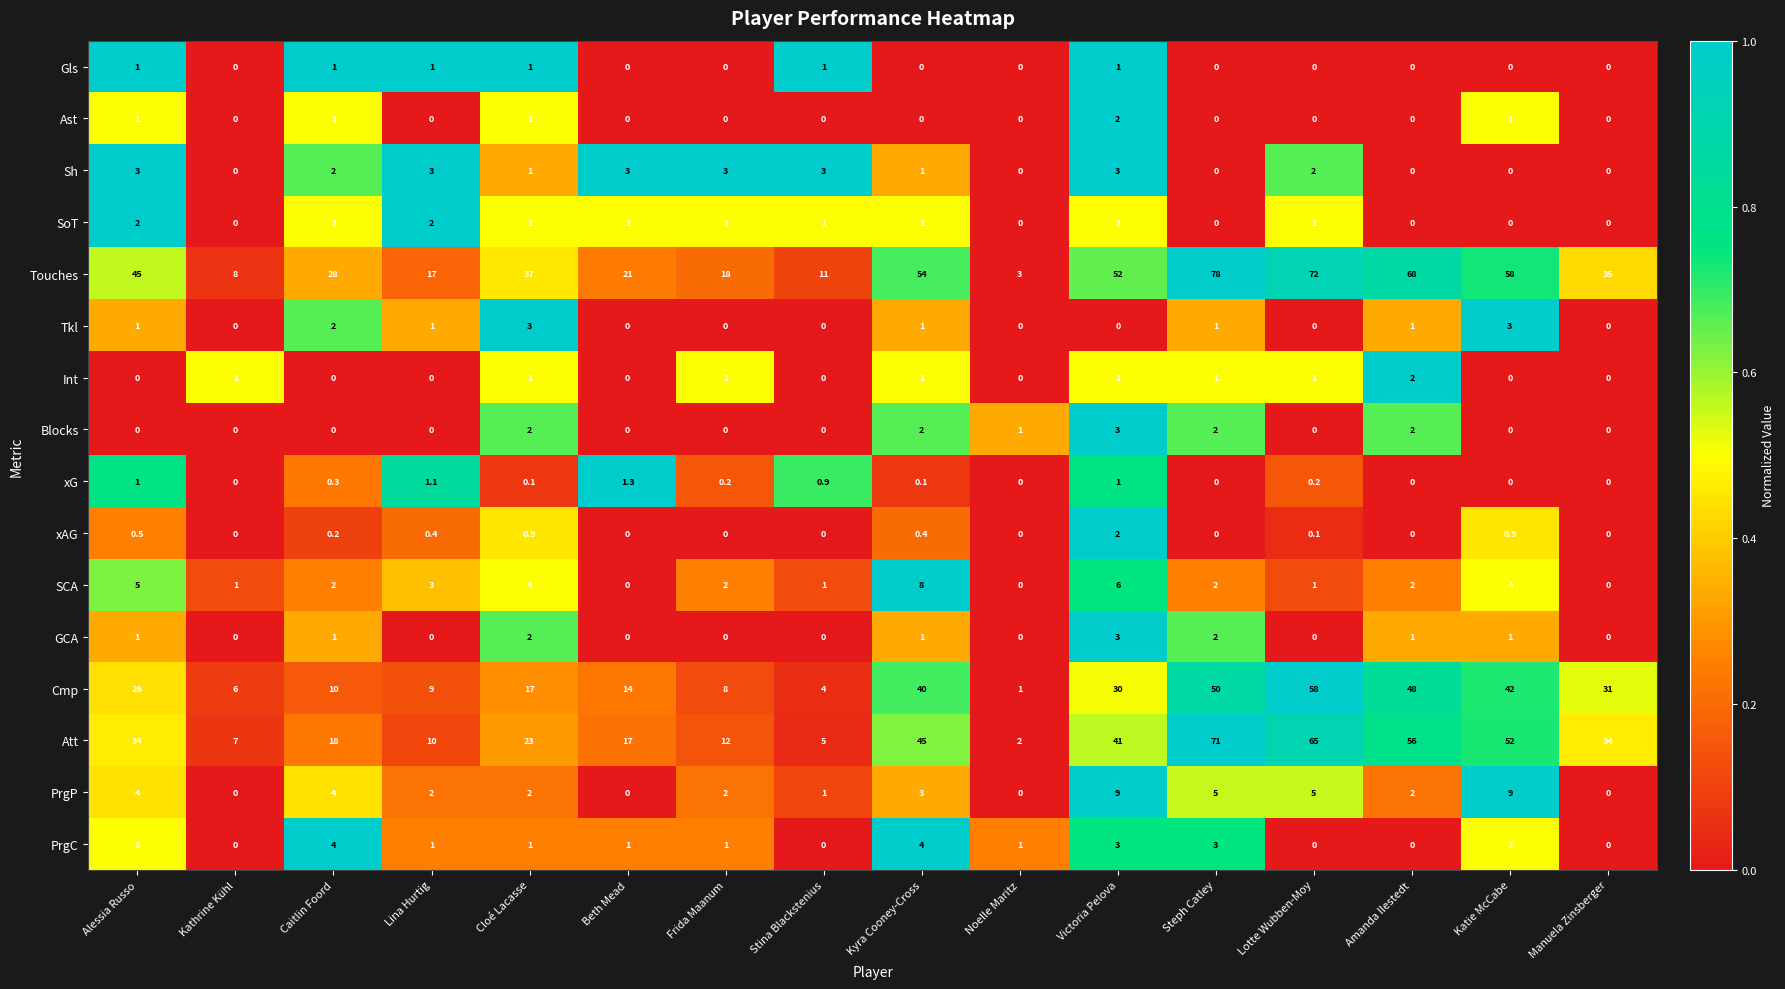

Which series changed the most between Frida Maanum and Noelle Maritz?

Touches